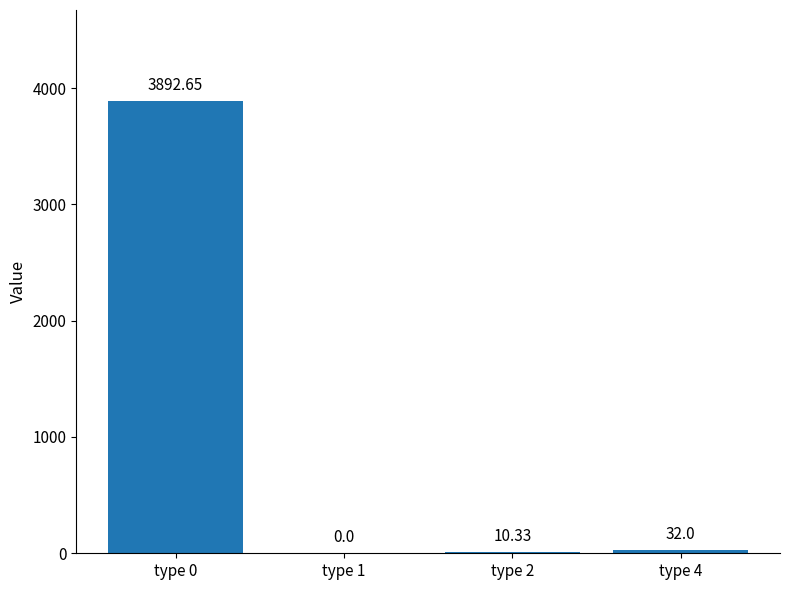

What is the sum of all values?

3935.0